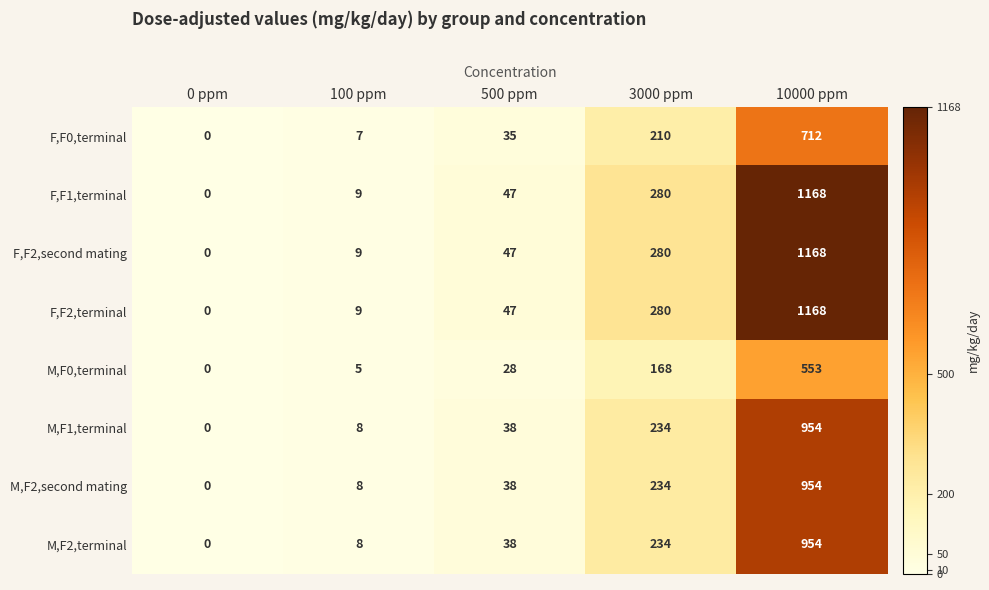

At which category is the sum across all series the highest?

10000 ppm